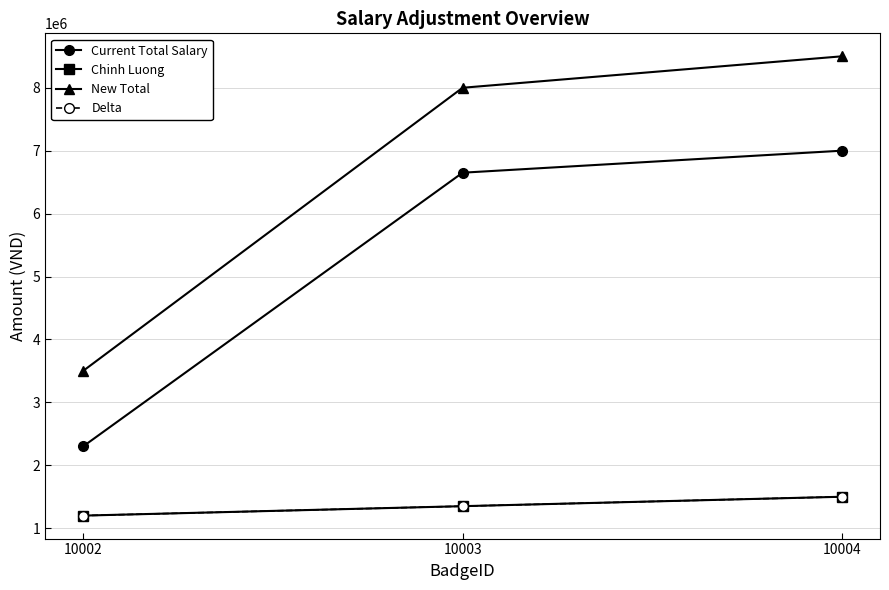

Is this an area chart (filled region under the line)?

No